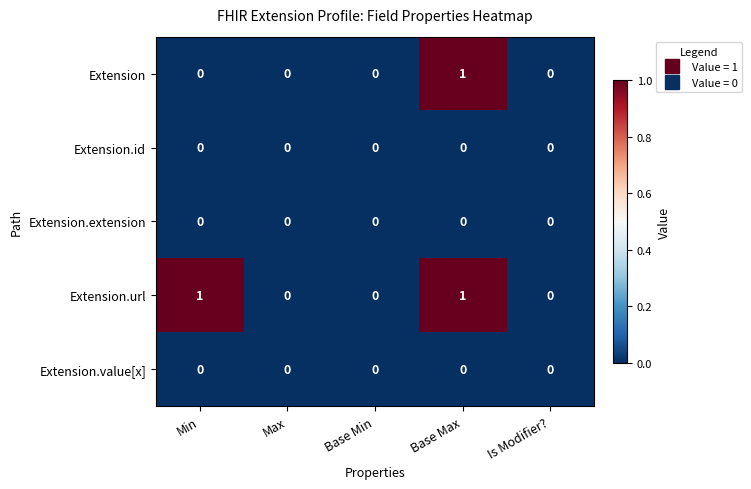

Which series has the largest total across all categories?

Extension.url